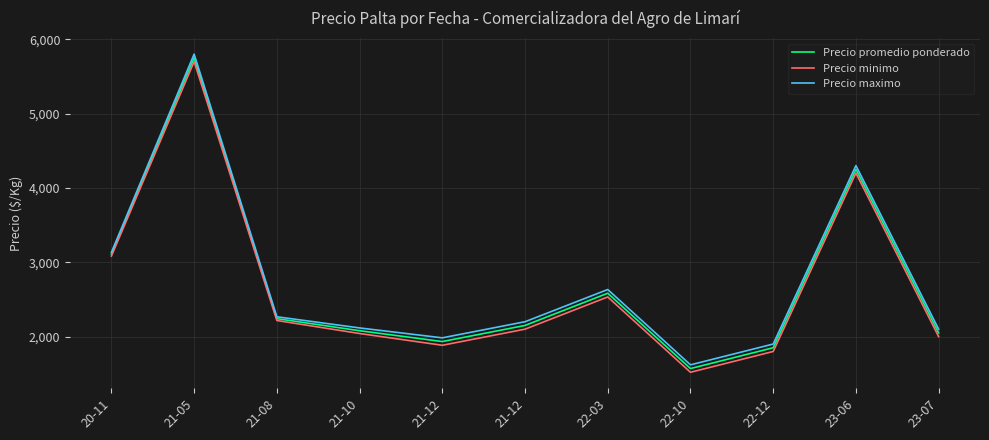

What is the difference between the maximum and minimum values in the Precio maximo series?

4180.0